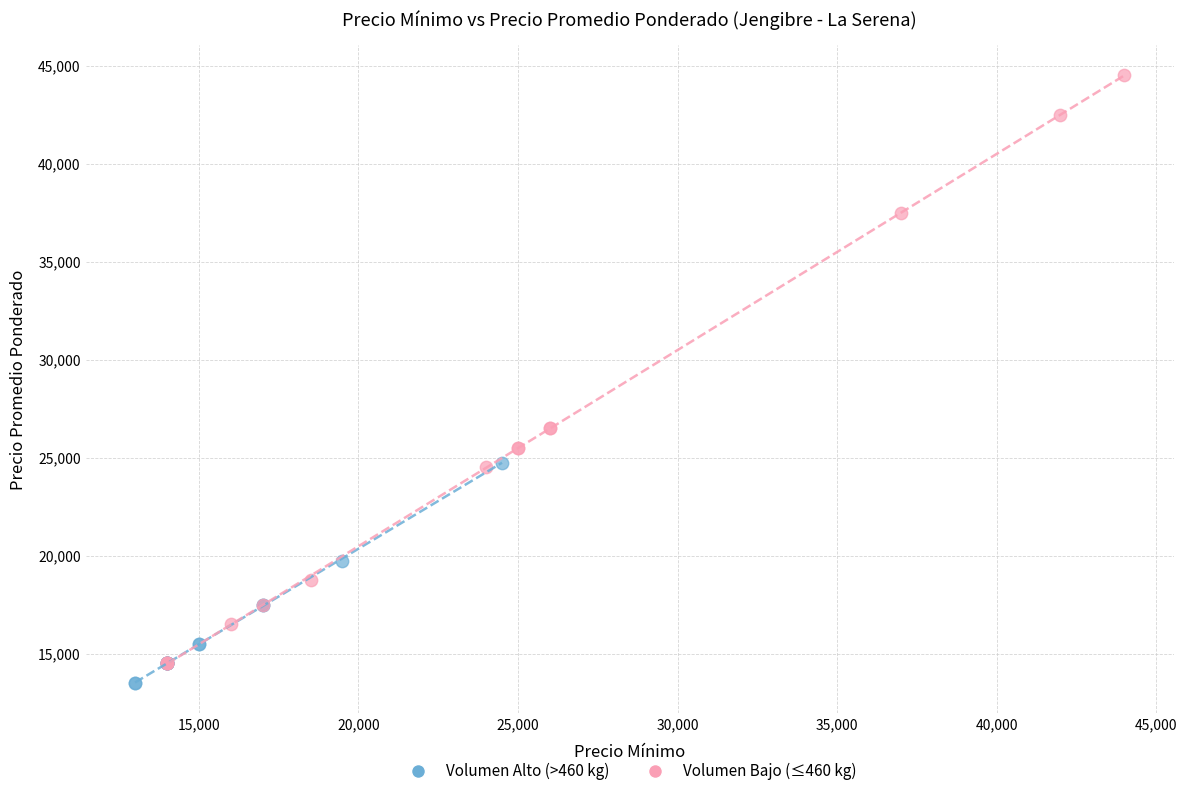

Which series has the largest Y range (max minus min)?

Volumen Bajo (≤460 kg)